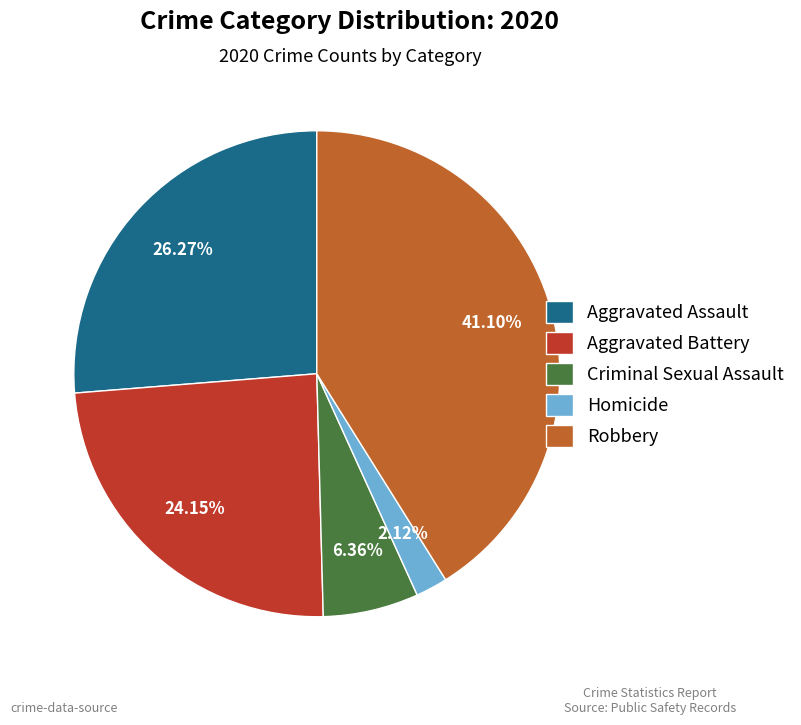

Is Robbery the majority of the pie?

No